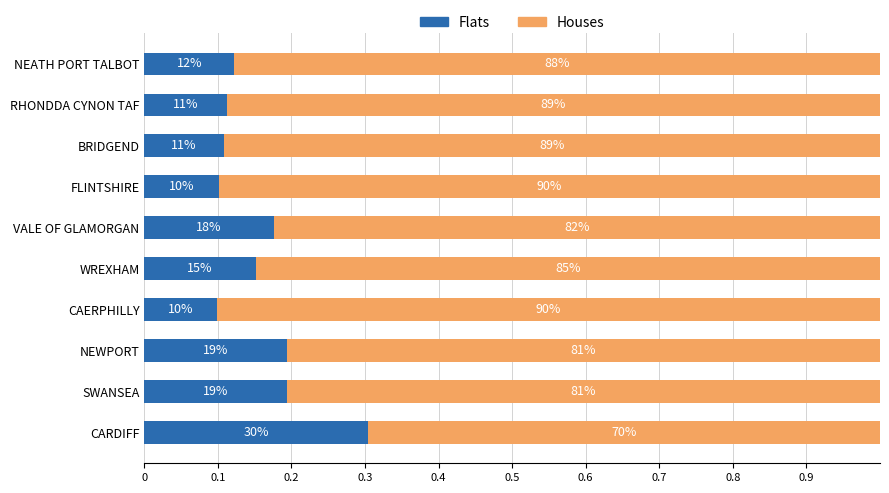

At how many categories does at least one series exceed 0?

10